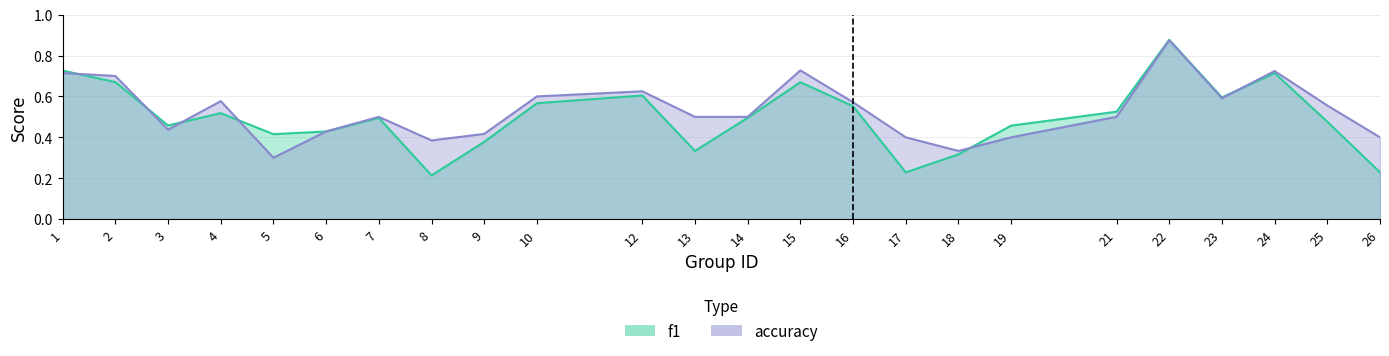

Rank the series by their average value, from lowest to highest.

f1, accuracy